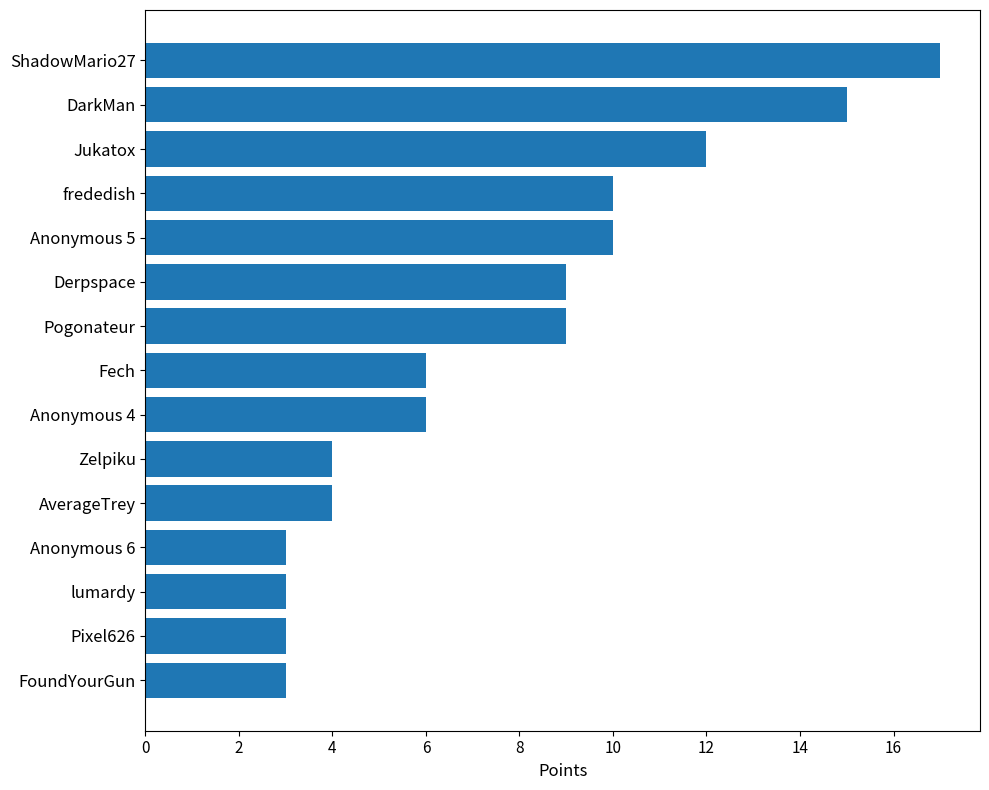

What is the smallest value displayed?

3